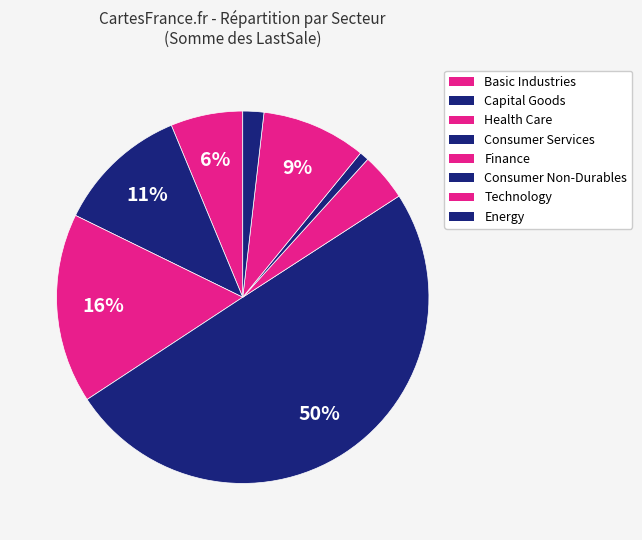

How many segments does this pie chart have?

8